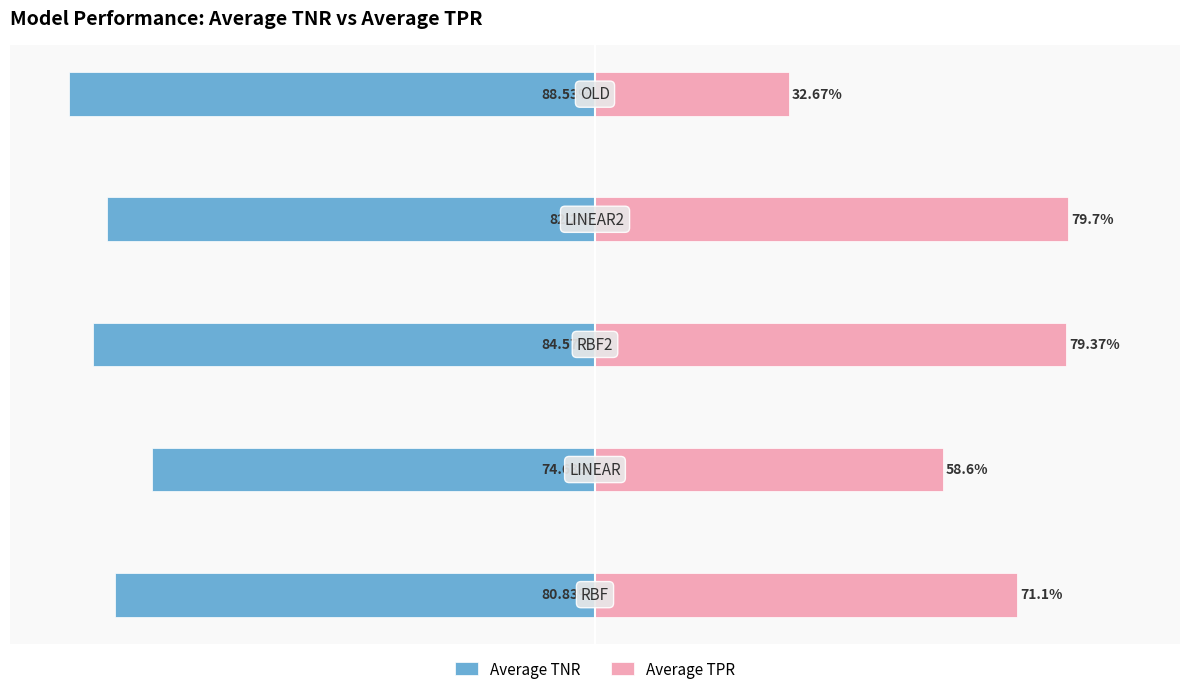

At which category is the sum across all series the highest?

3